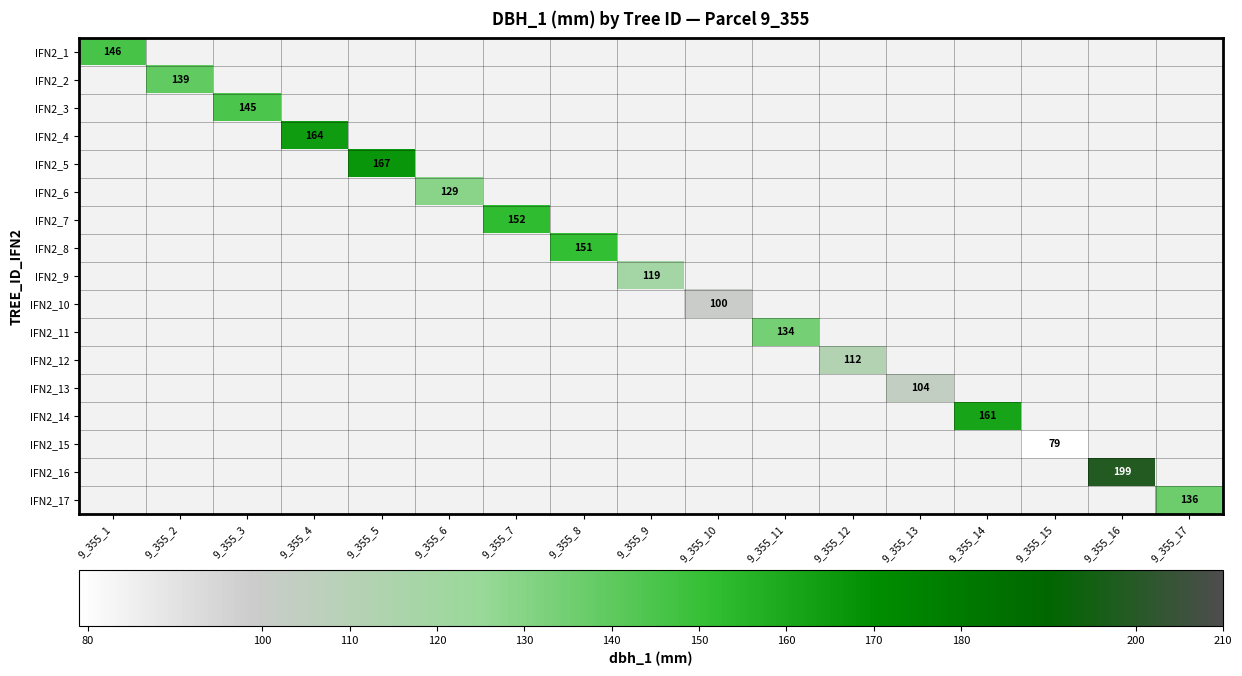

Is it true that IFN2_15 equals 129 at 9_355_15?

False